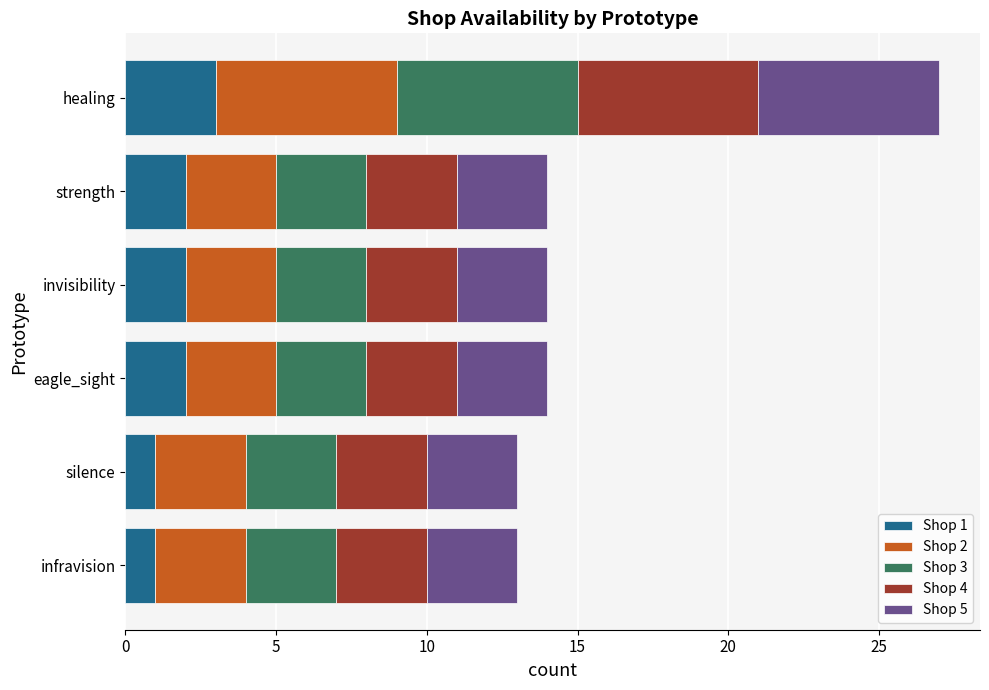

How many distinct data groups are displayed?

5